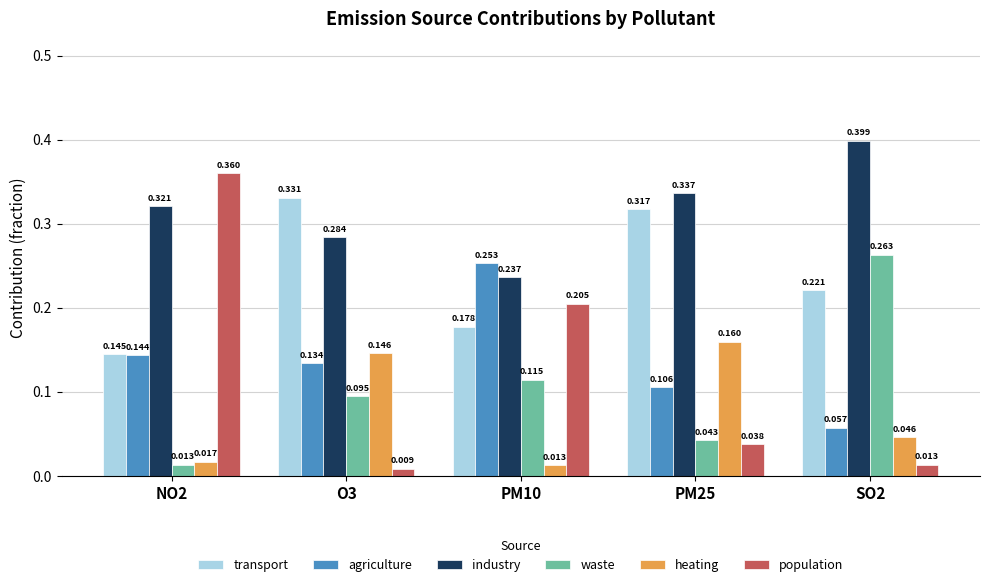

Rank the series by their maximum value, from lowest to highest.

heating, agriculture, waste, transport, population, industry